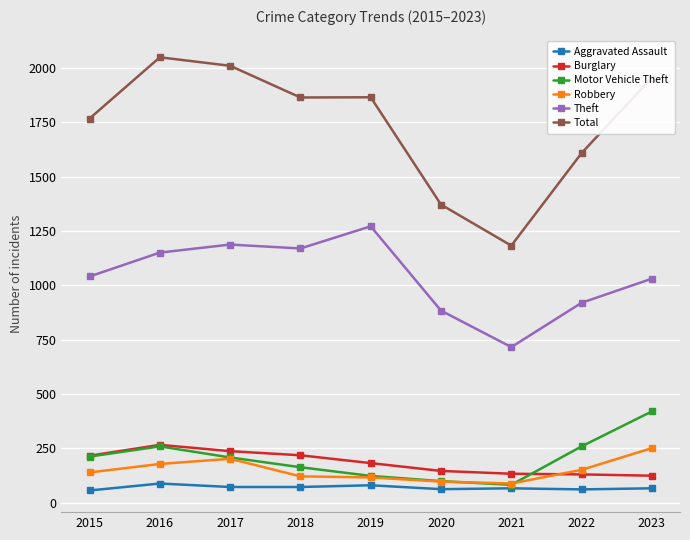

What is the lowest value of the Aggravated Assault series?

56